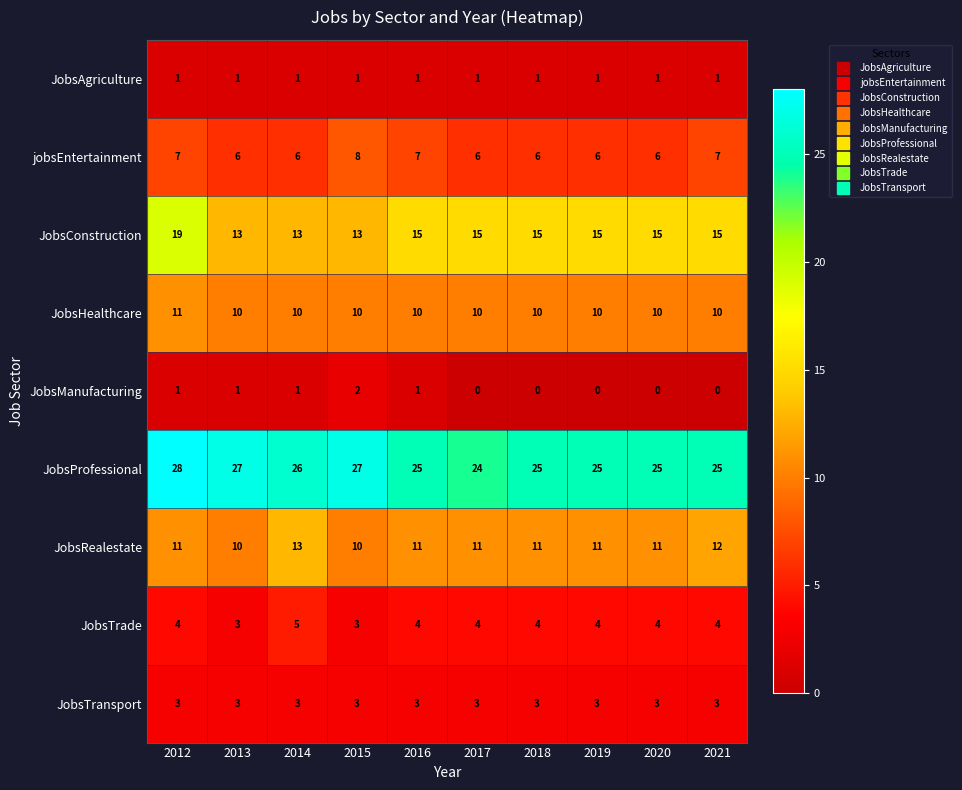

Which series has the largest total across all categories?

JobsProfessional